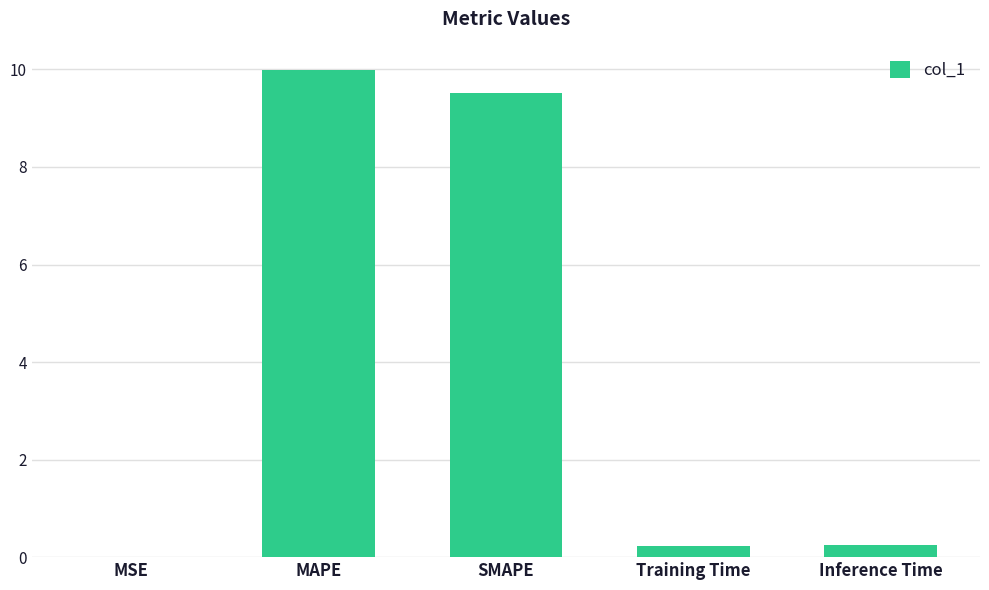

Is it true that the value at MSE is 0.0?

True